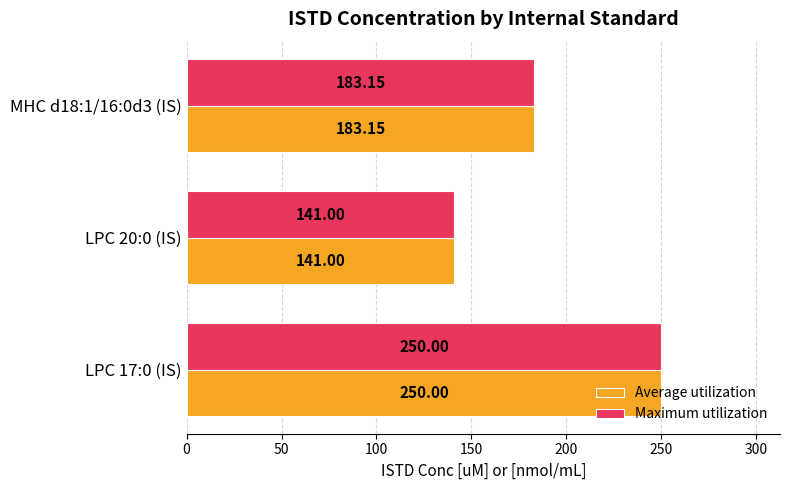

What is the difference between the maximum and second lowest values in the Average utilization series?

66.8